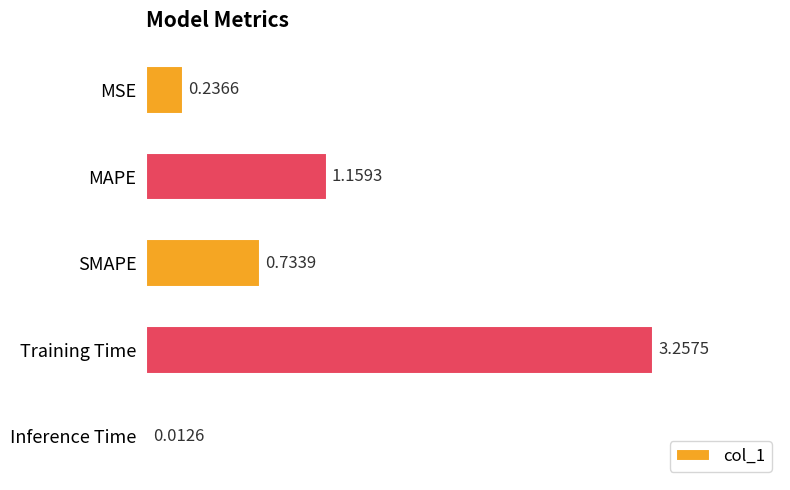

What is the sum of all values?

5.4